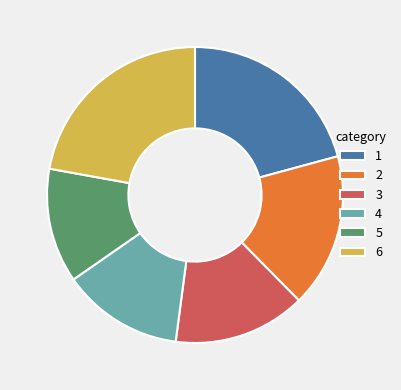

Count the number of slices in the pie.

6